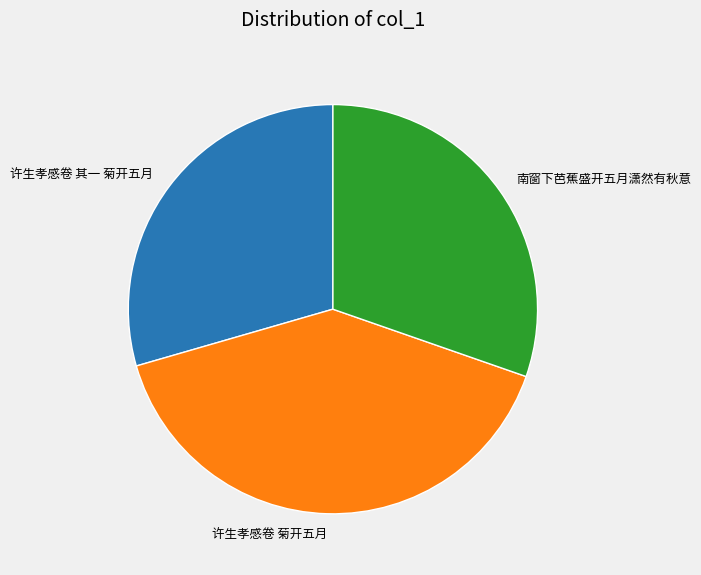

The 南窗下芭蕉盛开五月潇然有秋意 slice represents 24% of the pie. True or false?

False